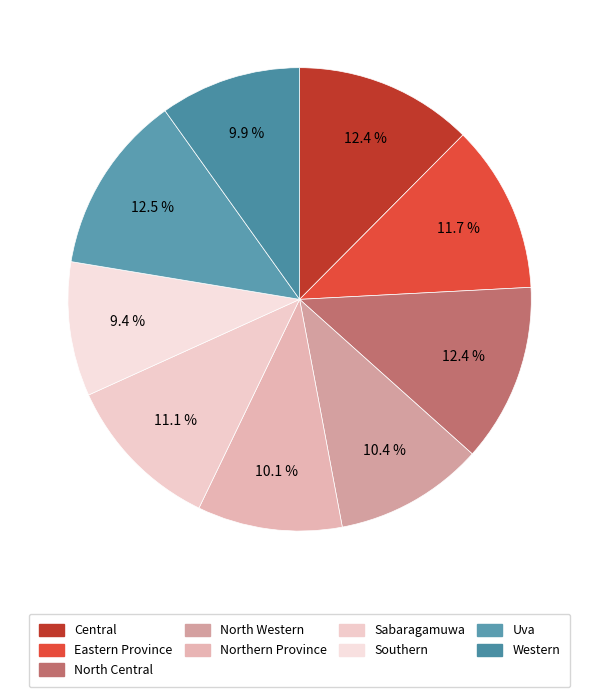

How many segments does this pie chart have?

9